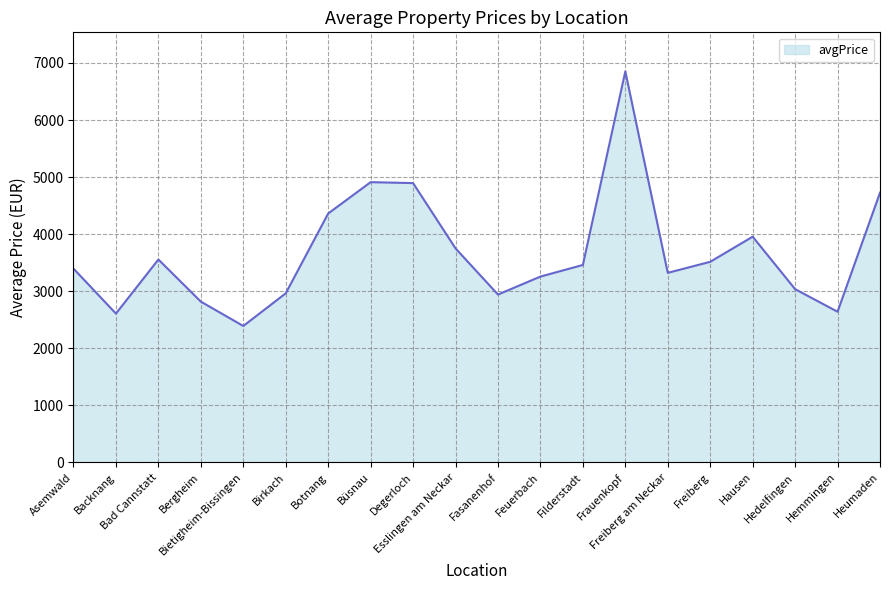

What is the smallest value displayed?

2390.0